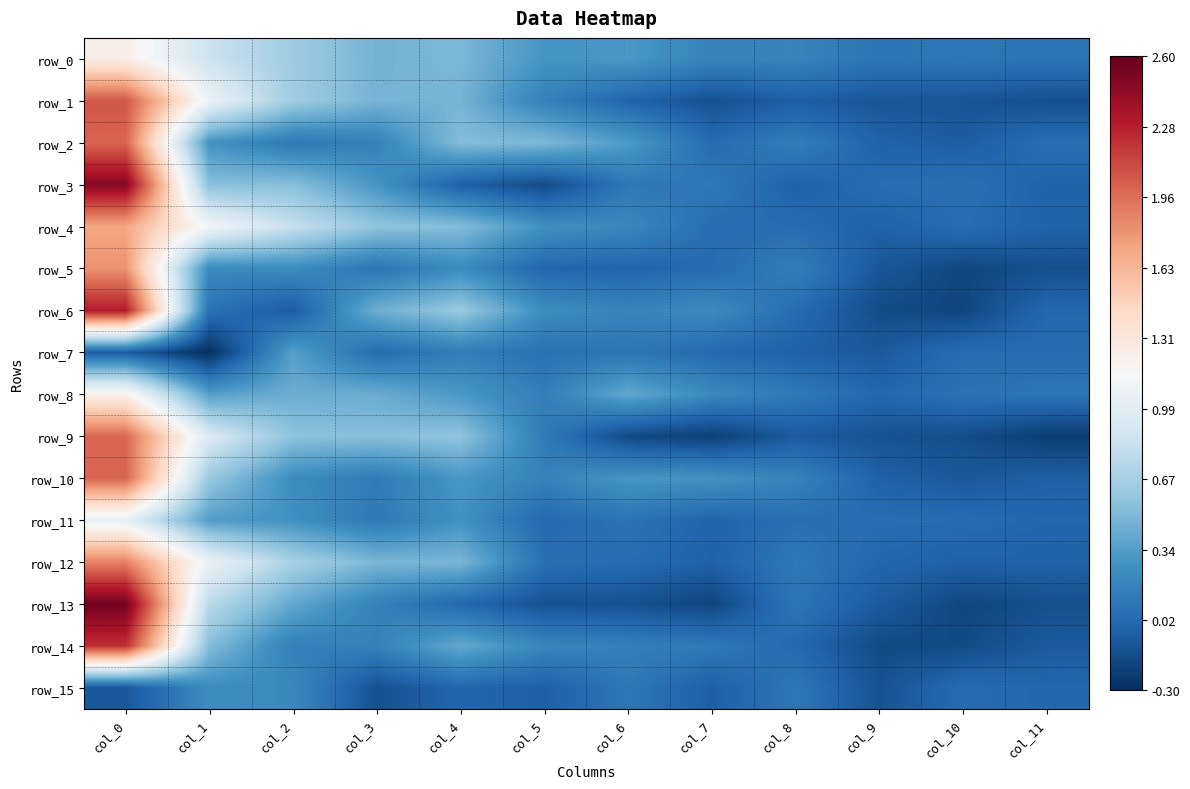

True or false: row_2 has a value of 0.0 at col_7.

True